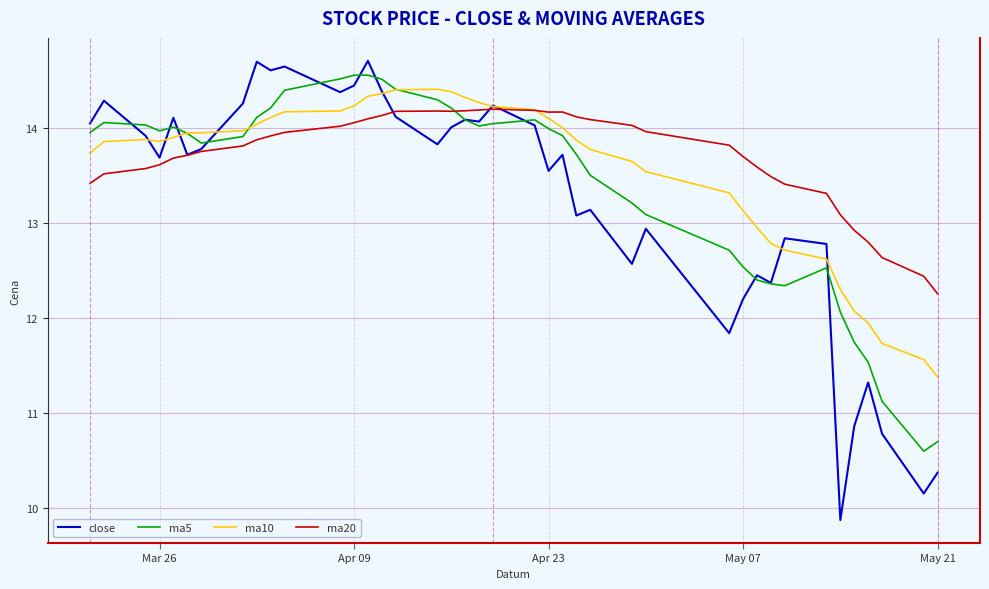

How many distinct data groups are displayed?

4